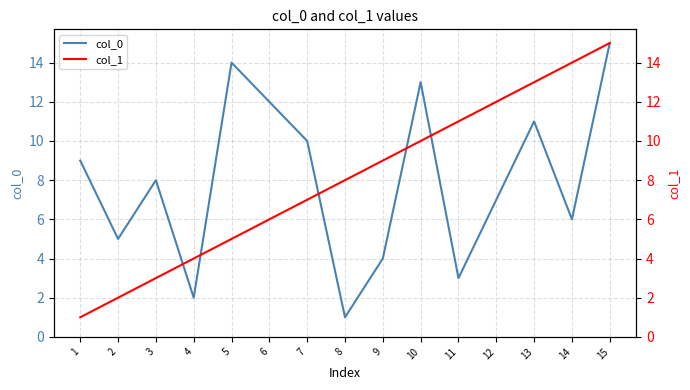

Reading left to right, what are all the values shown in this chart?

col_0: 9	5	8	2	14	12	10	1	4	13	3	7	11	6	15
col_1: 1	2	3	4	5	6	7	8	9	10	11	12	13	14	15